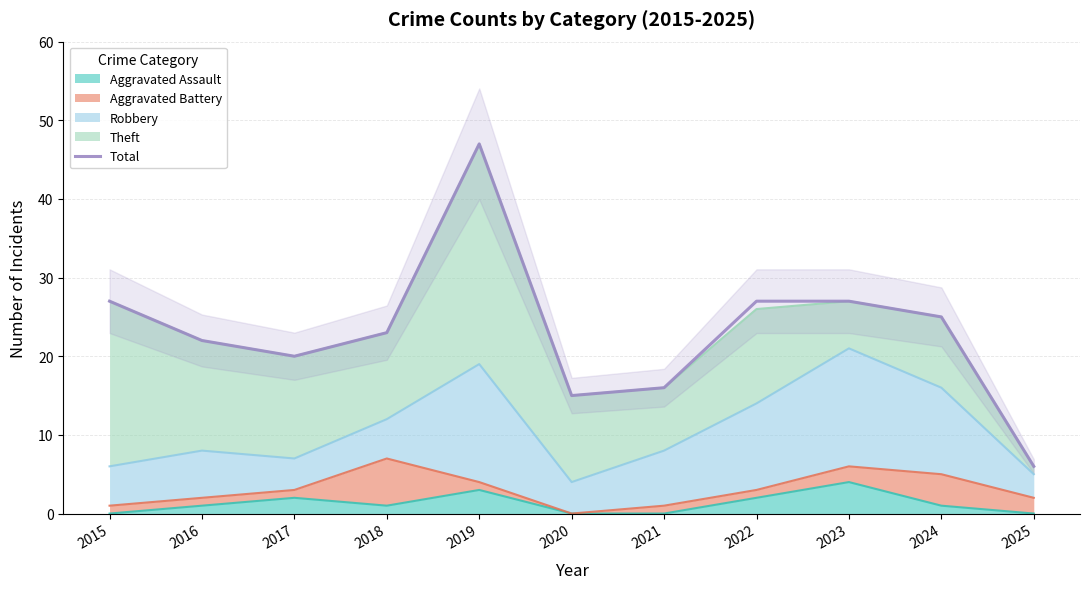

List the labels in order of value, smallest first.

2025, 2020, 2021, 2017, 2016, 2018, 2024, 2015, 2022, 2023, 2019